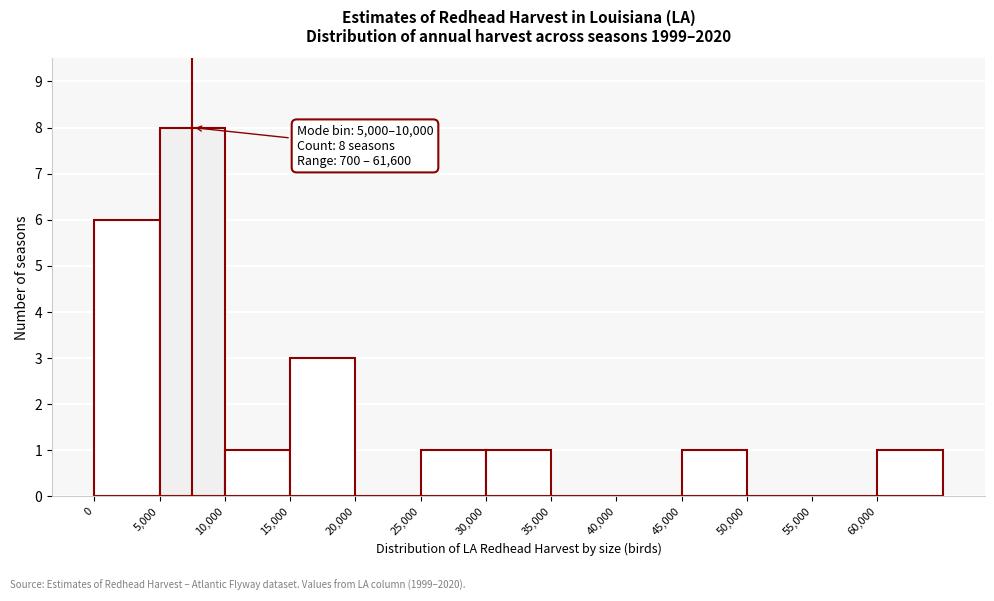

Over which range of the x-axis is the bar tallest?

5000 to 10000